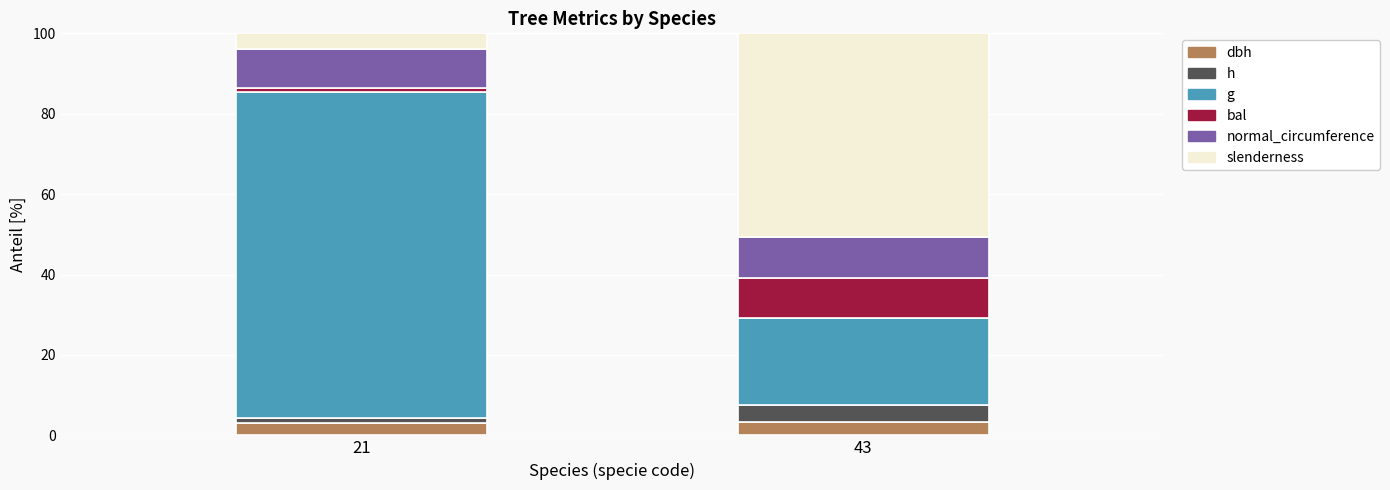

What is the total value across all series at 43?

100.0